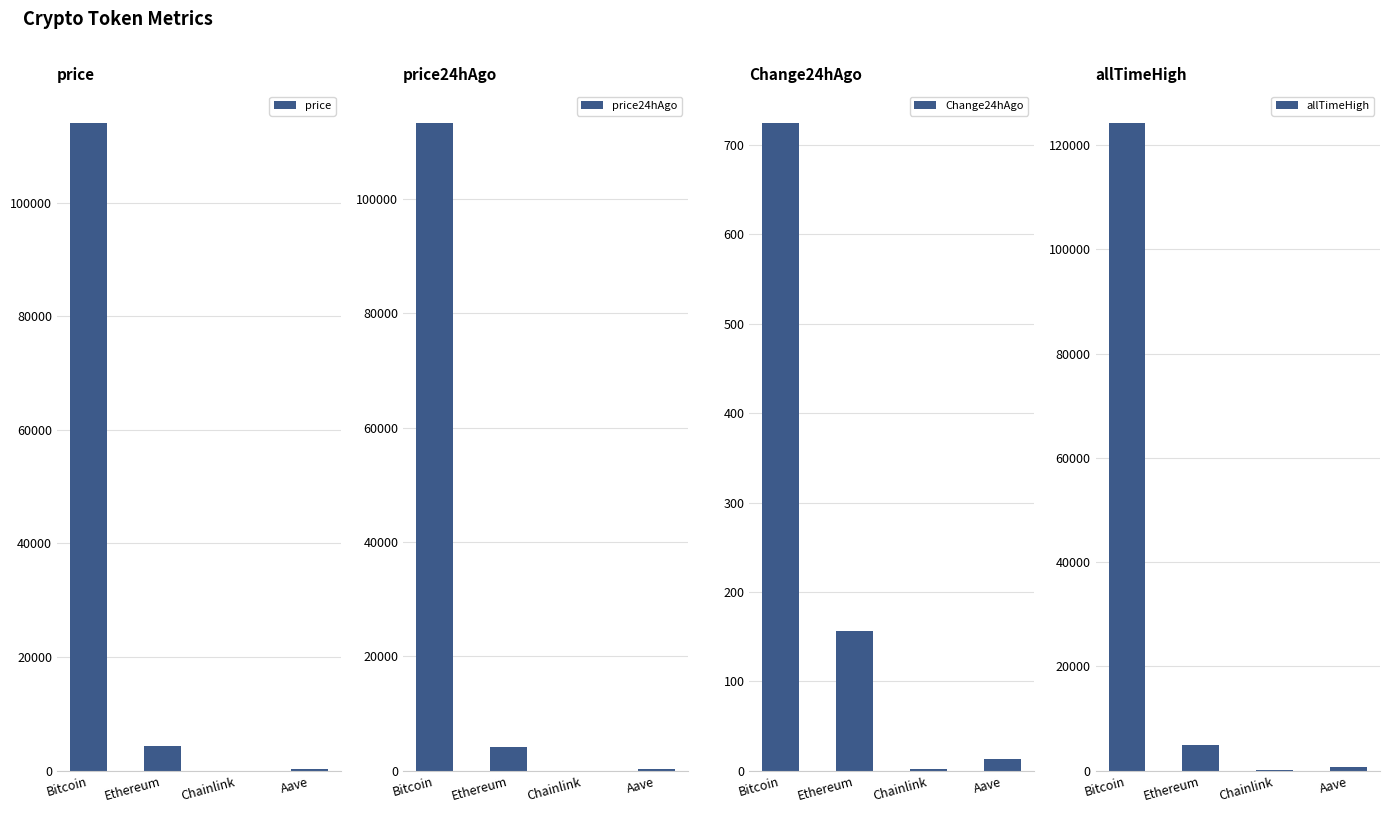

What is the sum of all allTimeHigh values?

129720.6